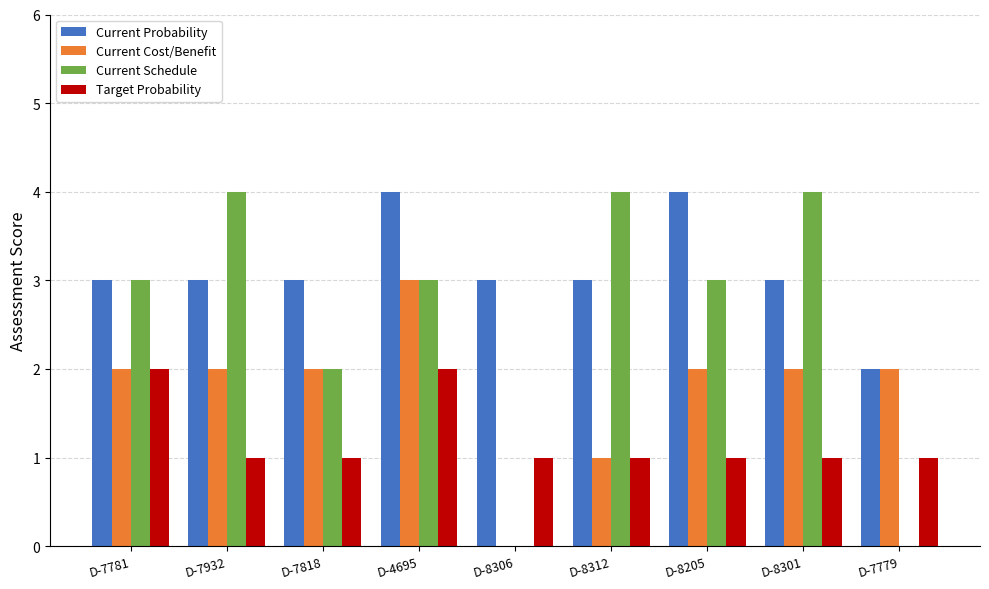

True or false: Current Probability has a value of 5 at D-7932.

False